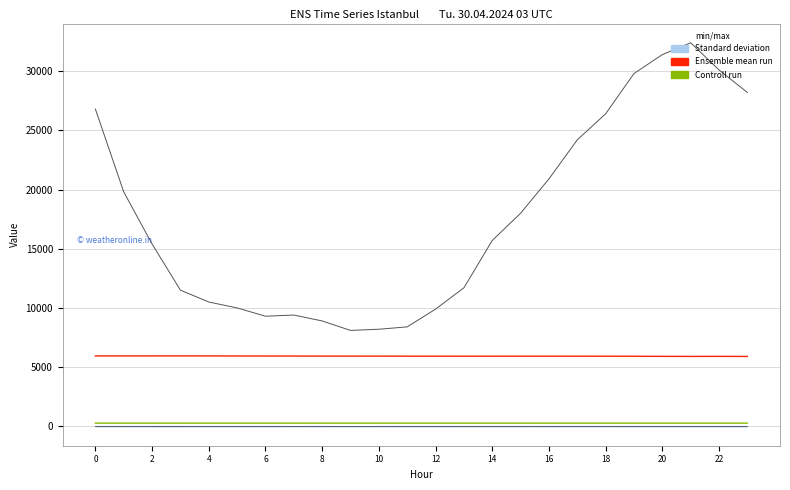

True or false: Controll run has more than 0 points higher than both neighbors.

True